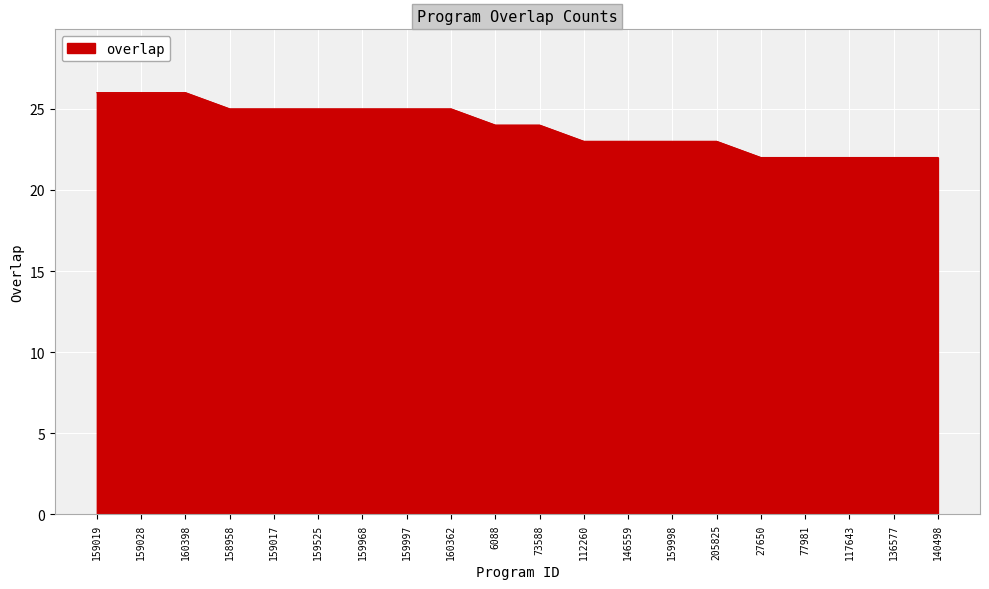

What position from the right is 77981?

4